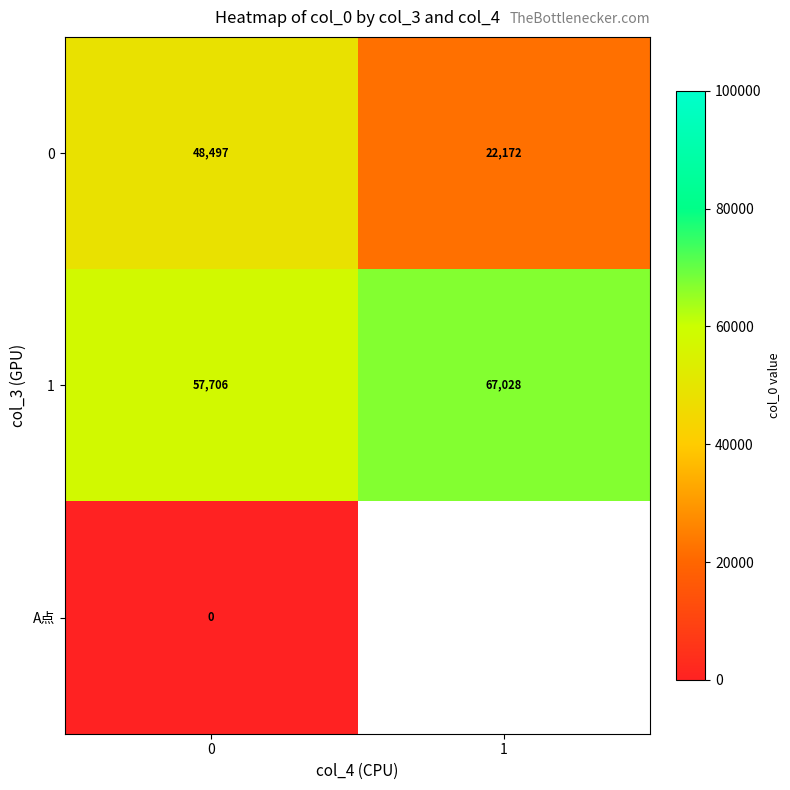

At how many categories does at least one series exceed 4980?

2